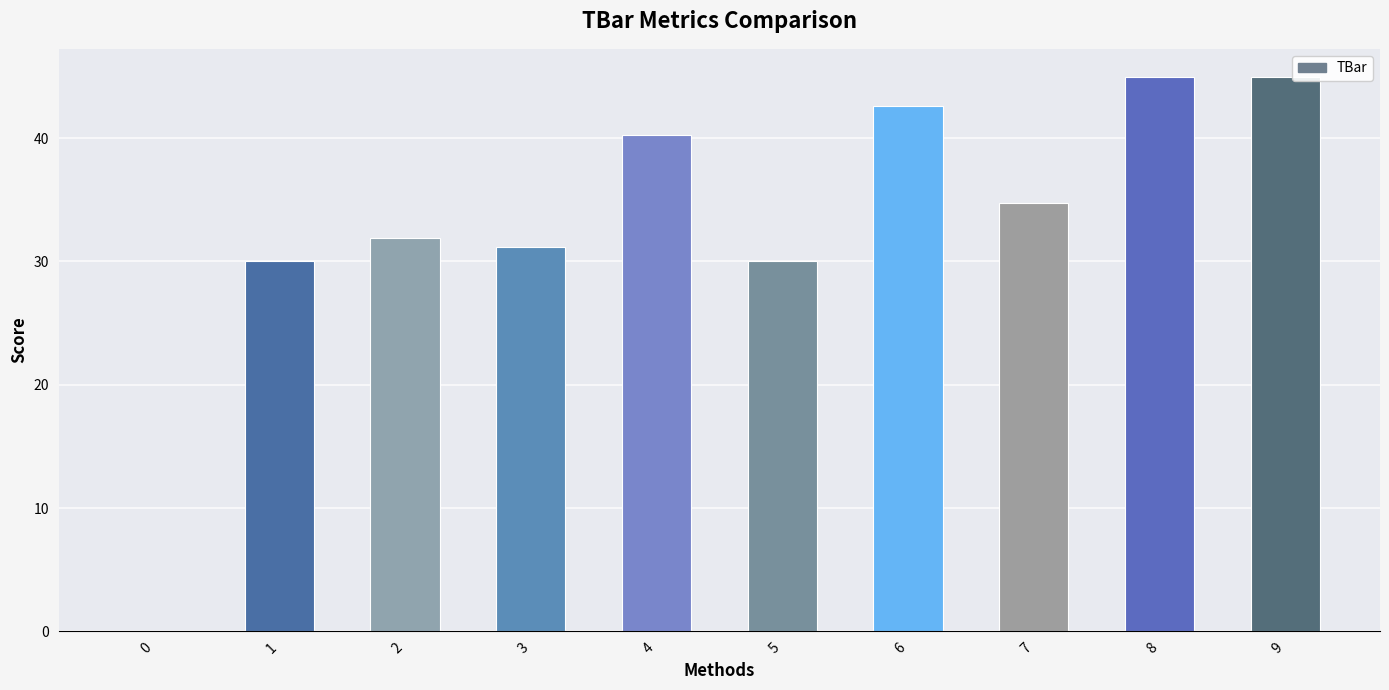

Count the number of values greater than 34.

5